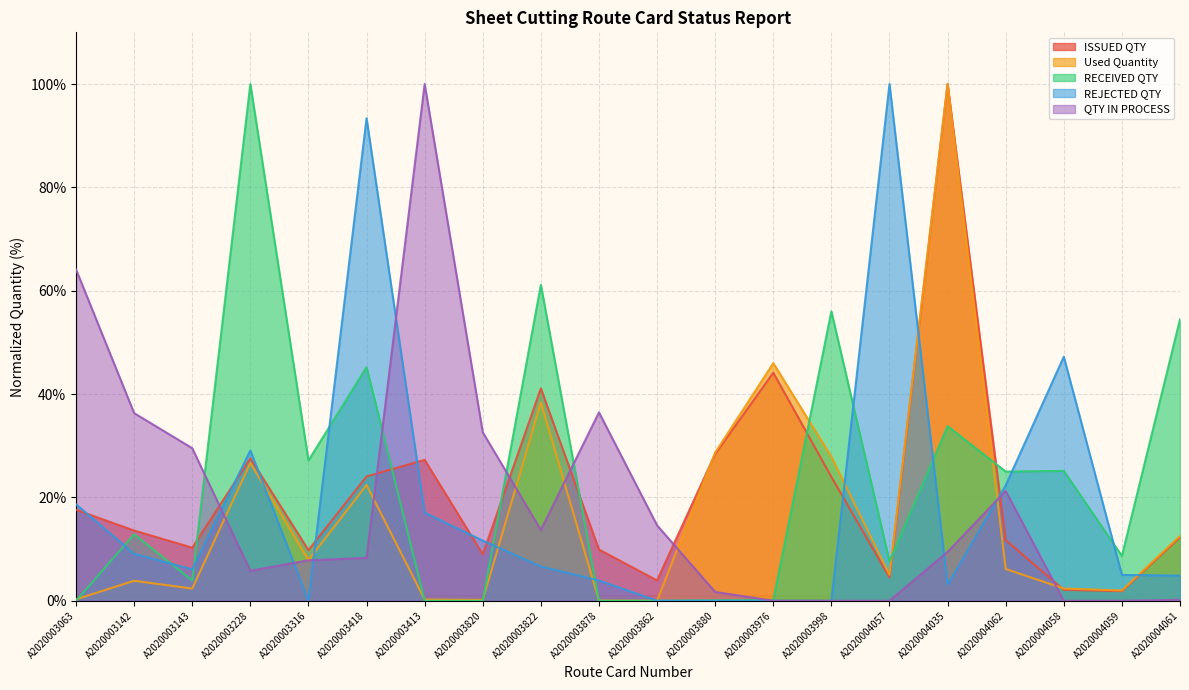

What is the difference between the Used Quantity values at A2020003316 and A2020003143?

5.5